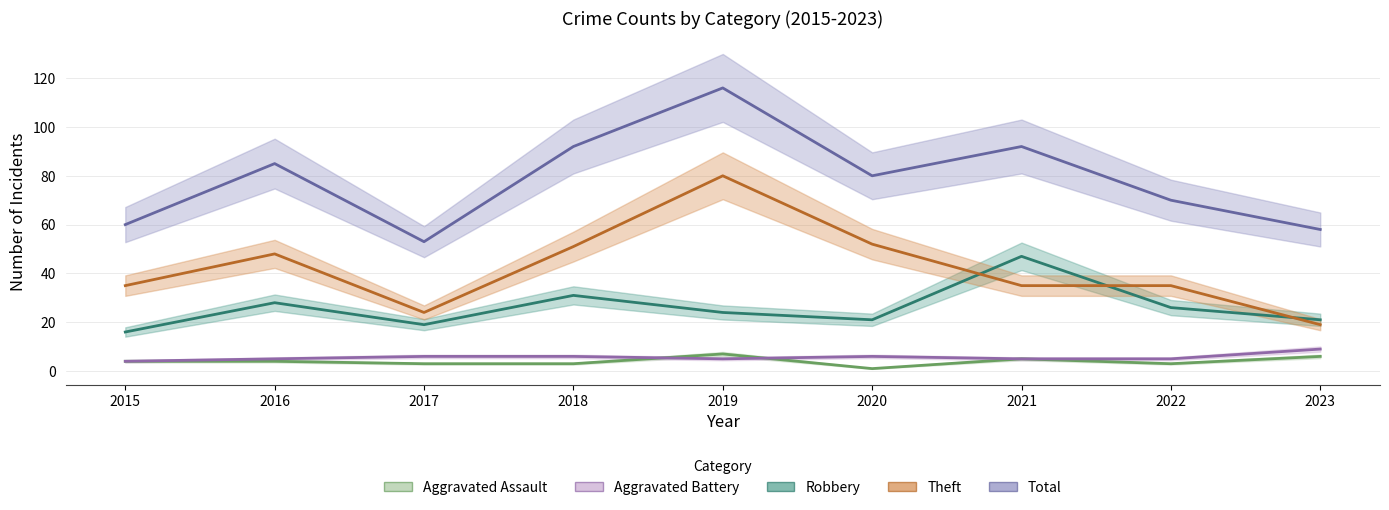

Reading left to right, transcribe all the data shown in this chart.

Aggravated Assault: 4	4	3	3	7	1	5	3	6
Aggravated Battery: 4	5	6	6	5	6	5	5	9
Robbery: 16	28	19	31	24	21	47	26	21
Theft: 35	48	24	51	80	52	35	35	19
Total: 60	85	53	92	116	80	92	70	58